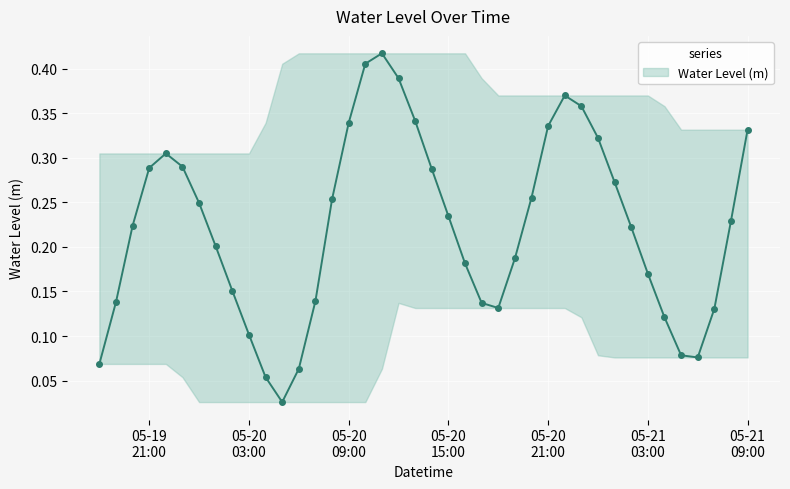

True or false: the data has more than 0 interior local peaks.

True